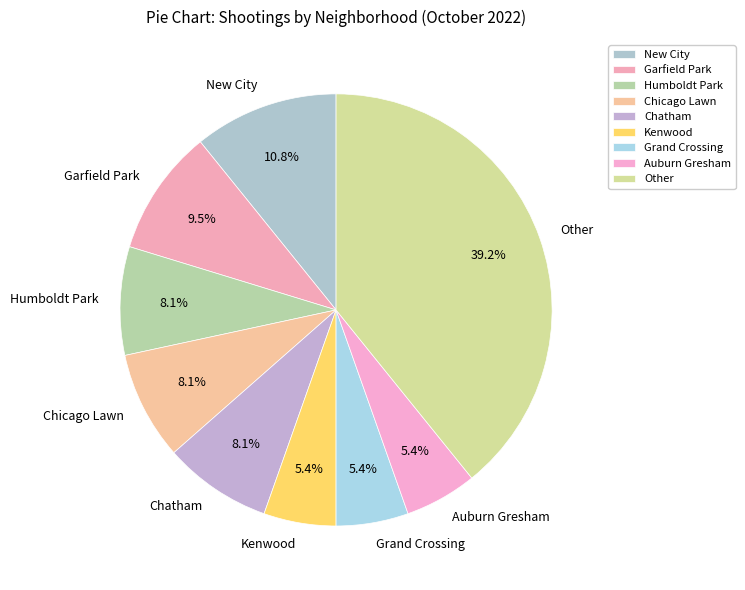

Does Chatham account for over 50% of the chart?

No